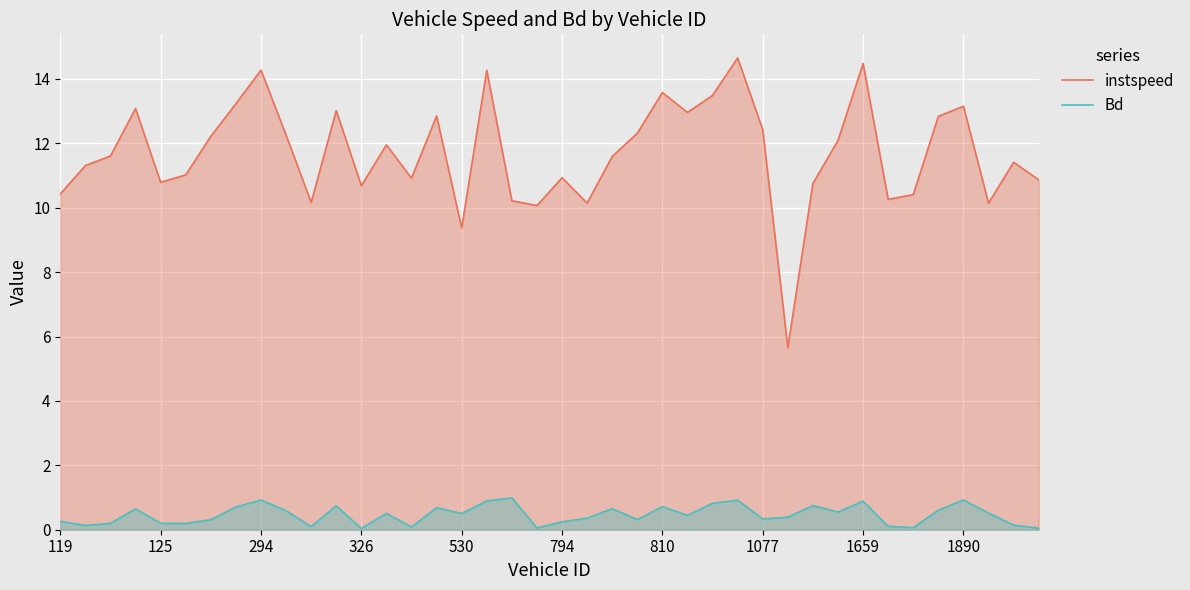

True or false: instspeed and Bd cross at least once.

False